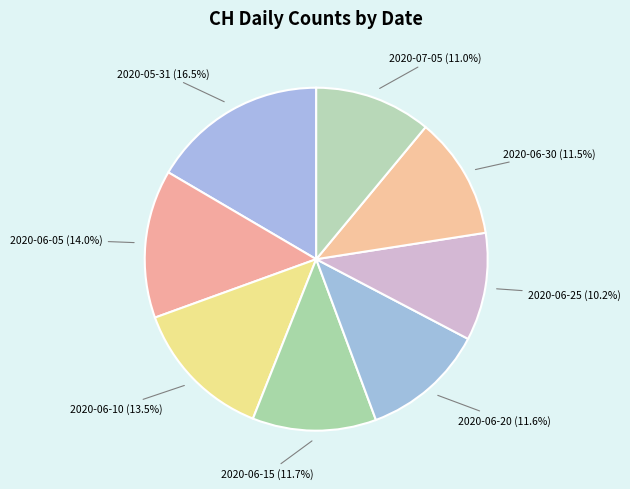

Count the number of slices in the pie.

8